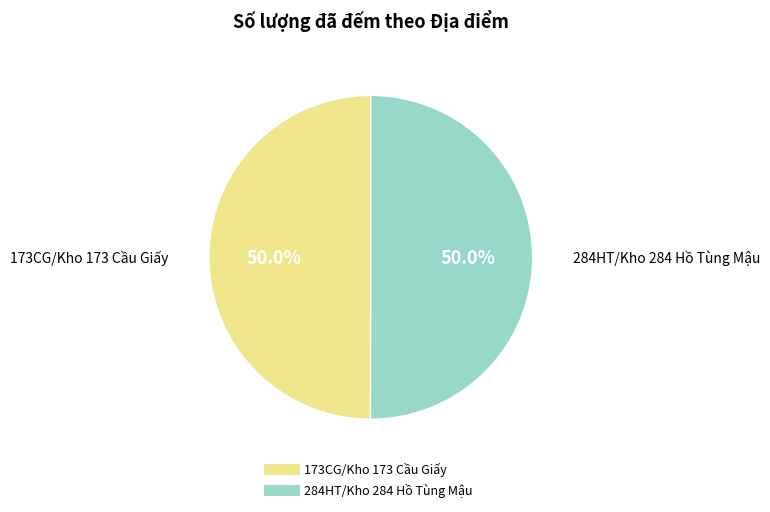

The 173CG/Kho 173 Cầu Giấy slice represents 63% of the pie. True or false?

False